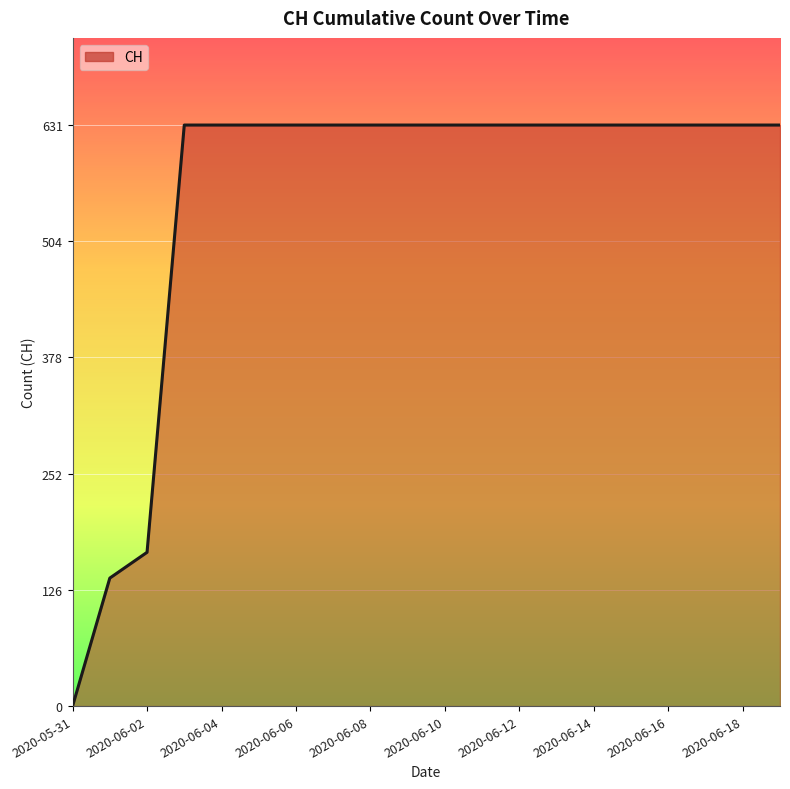

What is the difference between the maximum and minimum values?

631